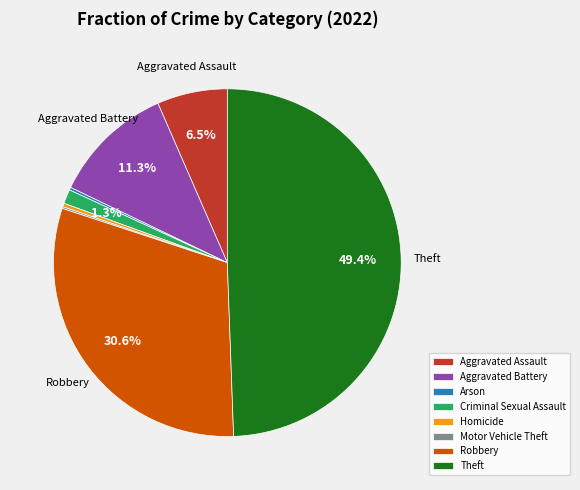

The Theft slice represents 49% of the pie. True or false?

True